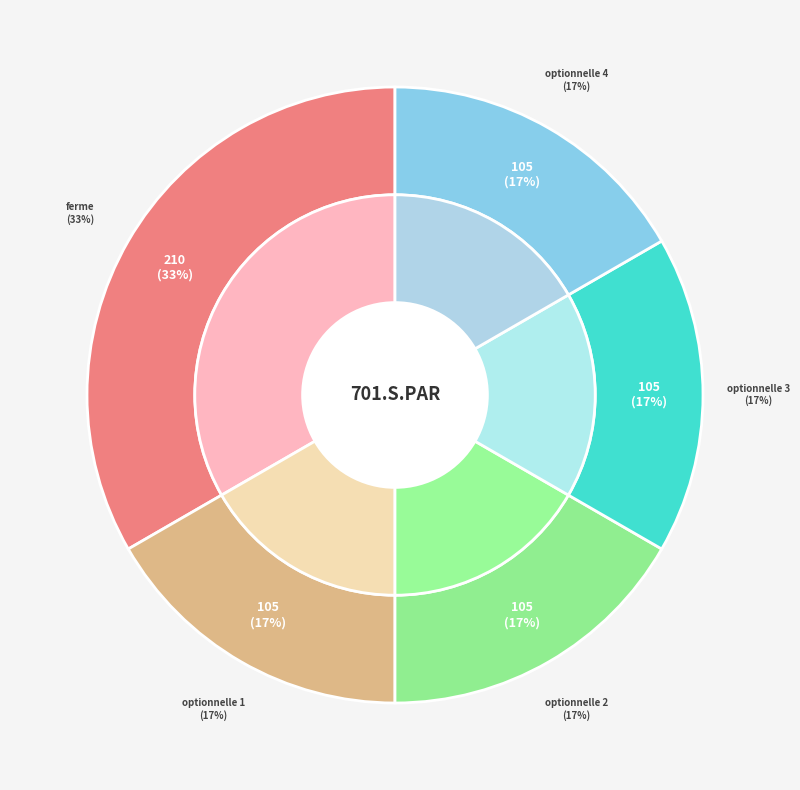

Count the number of slices in the pie.

5